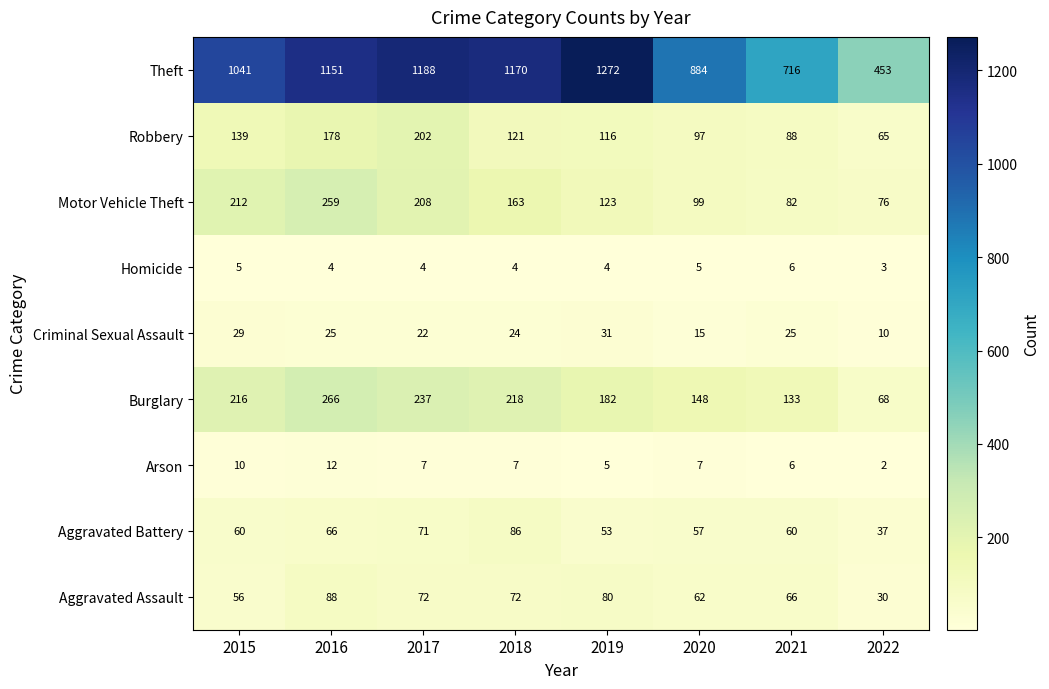

What is the difference between the highest and lowest values at 2015?

1036